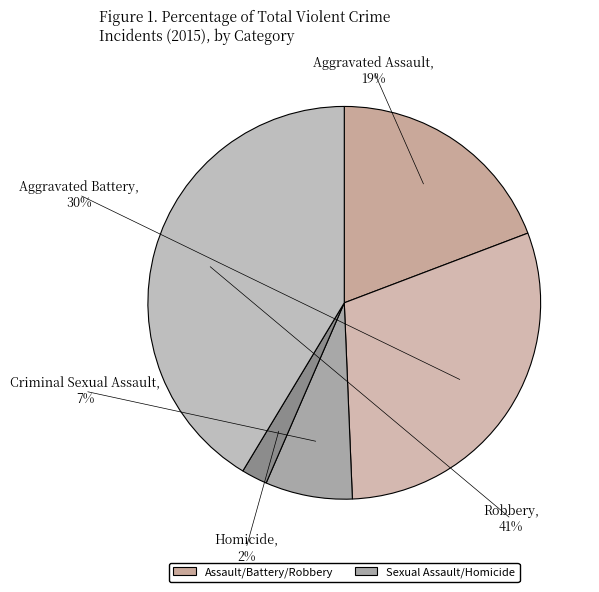

Rank the categories by value from lowest to highest.

Homicide, Criminal Sexual Assault, Aggravated Assault, Aggravated Battery, Robbery